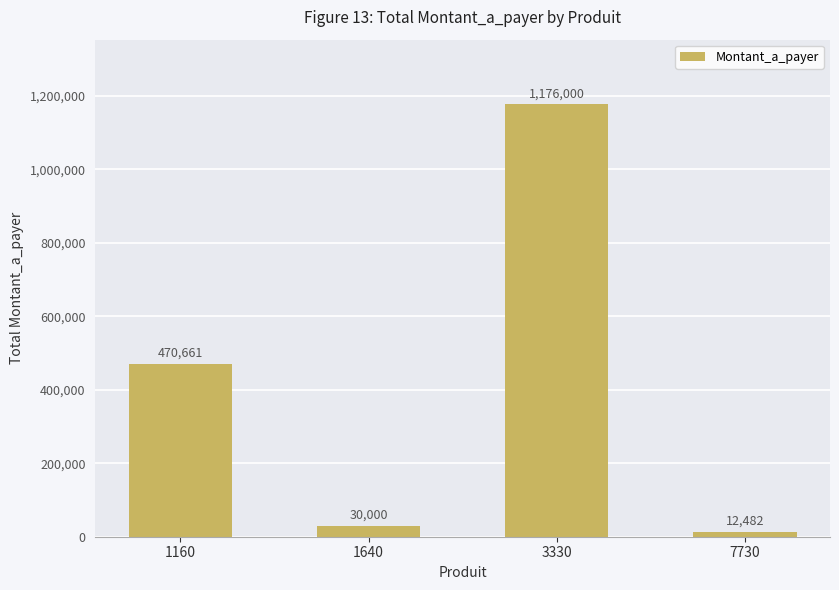

Read the value at 3330.

1176000